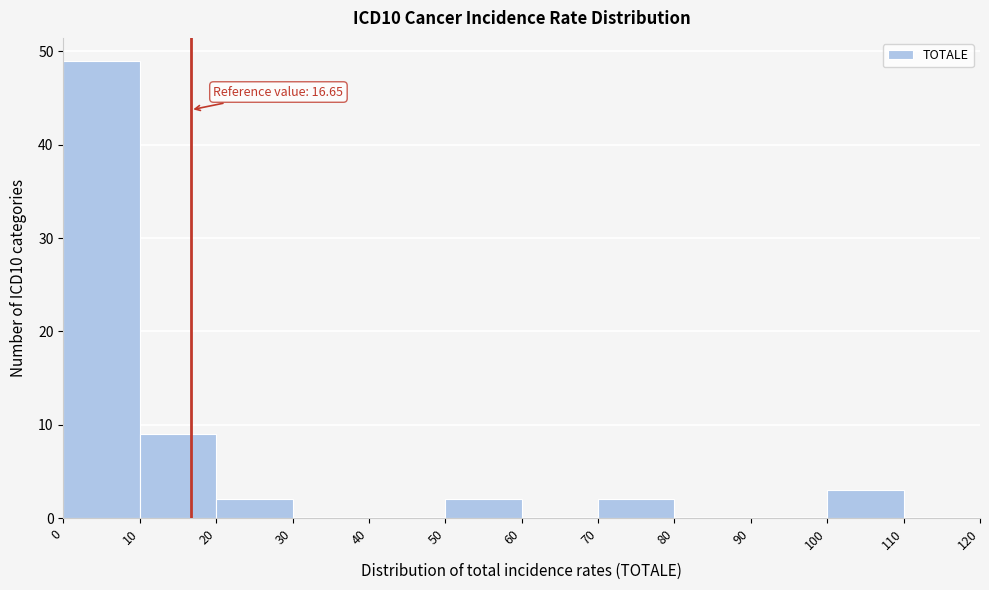

Which range on the x-axis has the tallest bar?

0 to 10